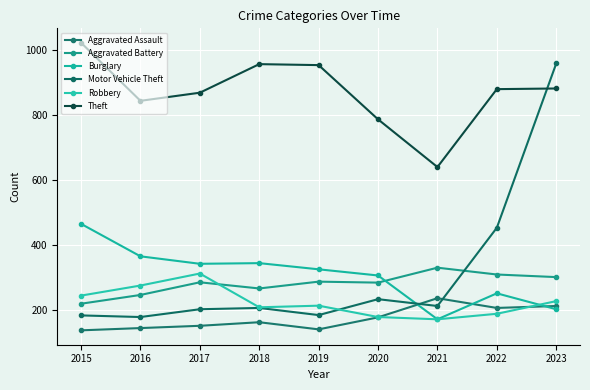

The Aggravated Battery series shows 219 at 2015. True or false?

True